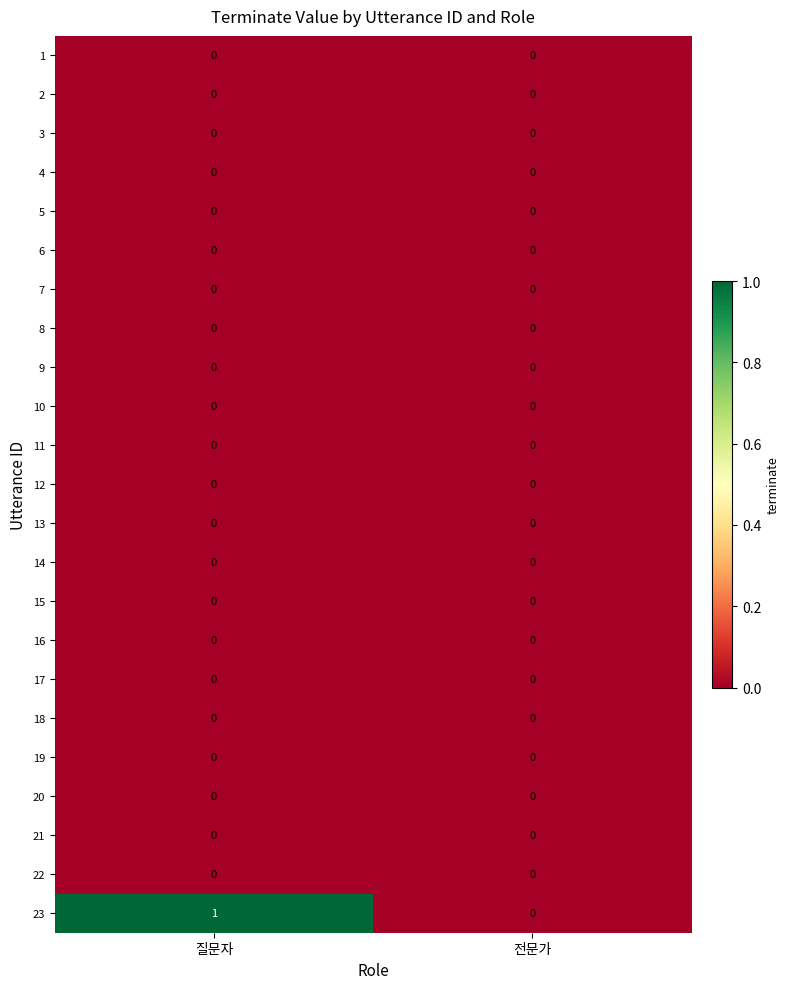

Is it true that 18 equals 0 at 전문가?

True